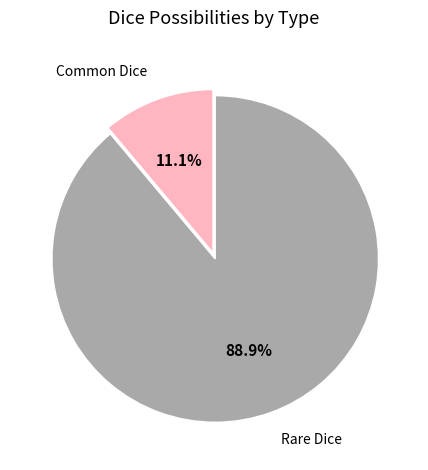

Is there a majority slice in this chart?

Yes